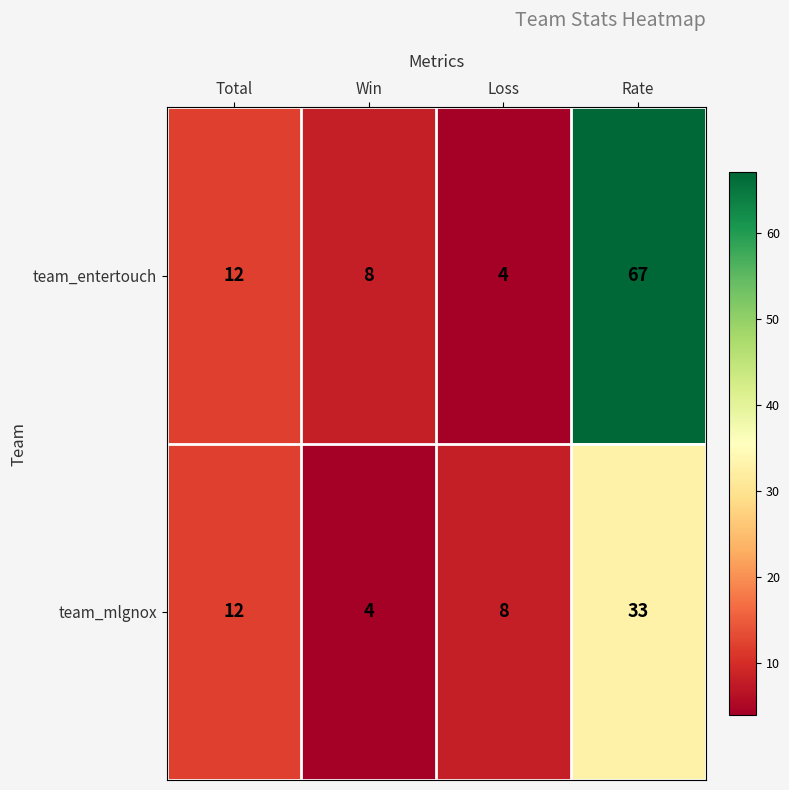

The team_entertouch series shows 7 at Total. True or false?

False